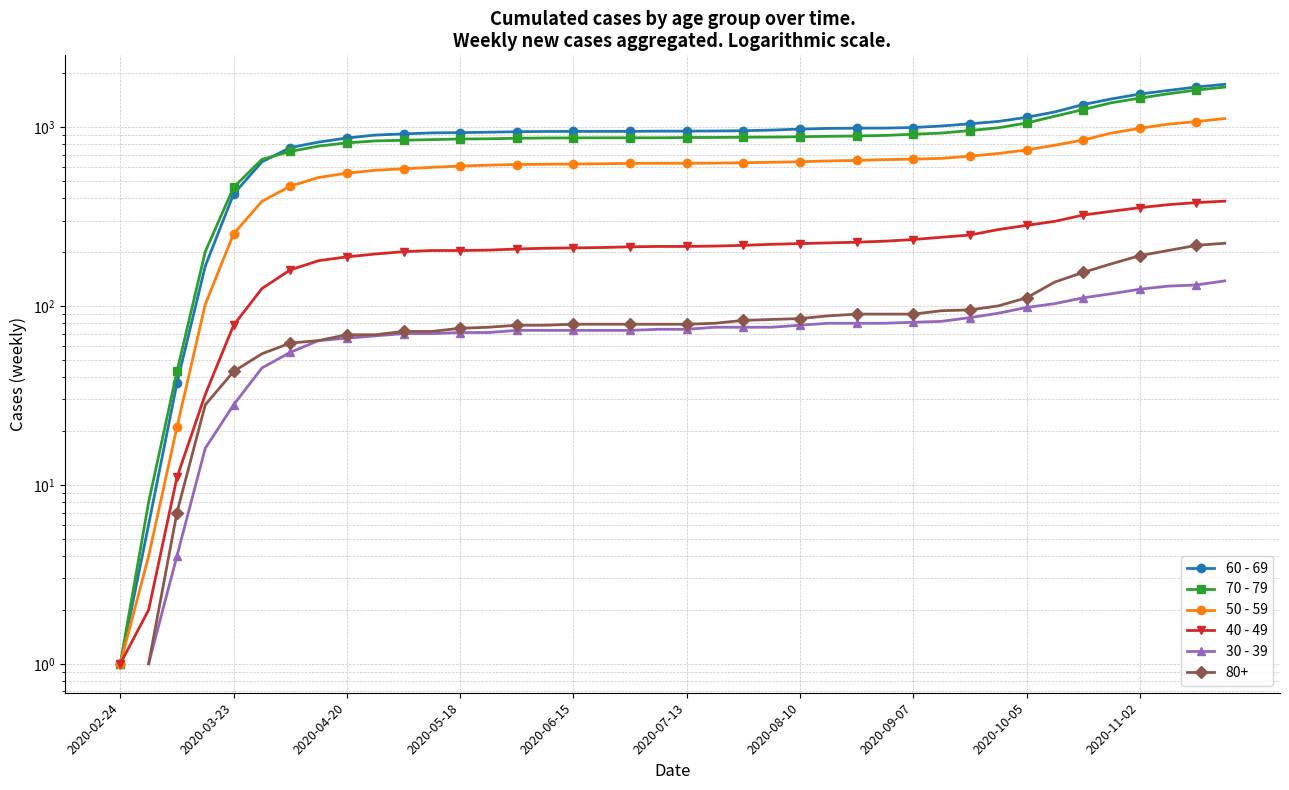

What is the sum of the 50 - 59 values at 2020-09-07 and 10?

1106.0